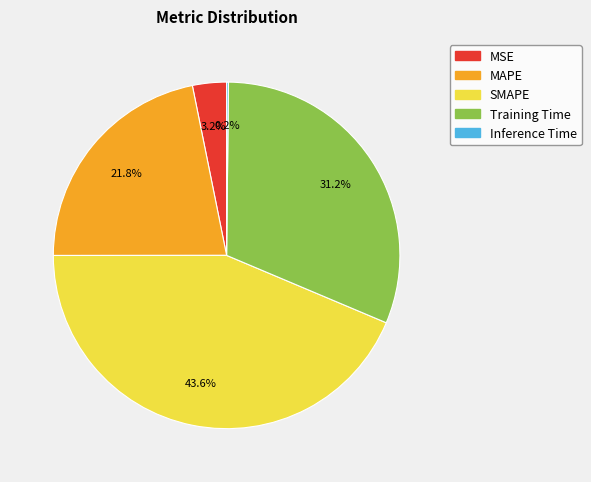

What is the total percentage of MAPE and Training Time?

53.0%